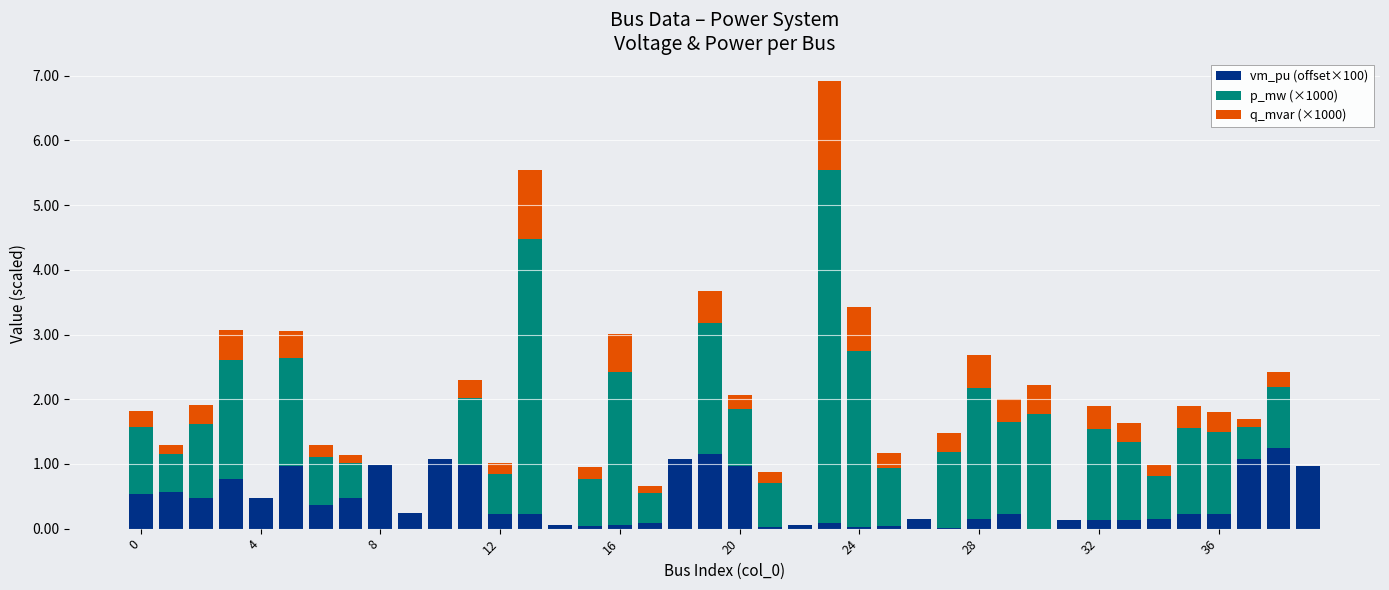

What is the maximum value for vm_pu (offset×100)?

1.3